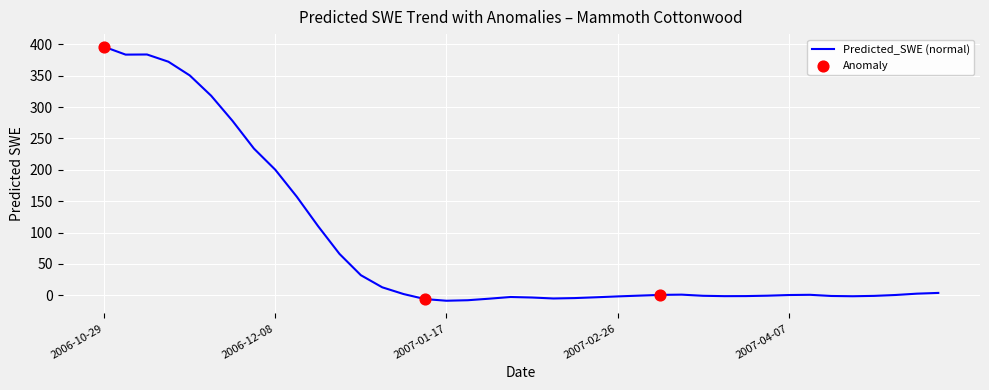

What is the maximum value shown in the chart?

395.9